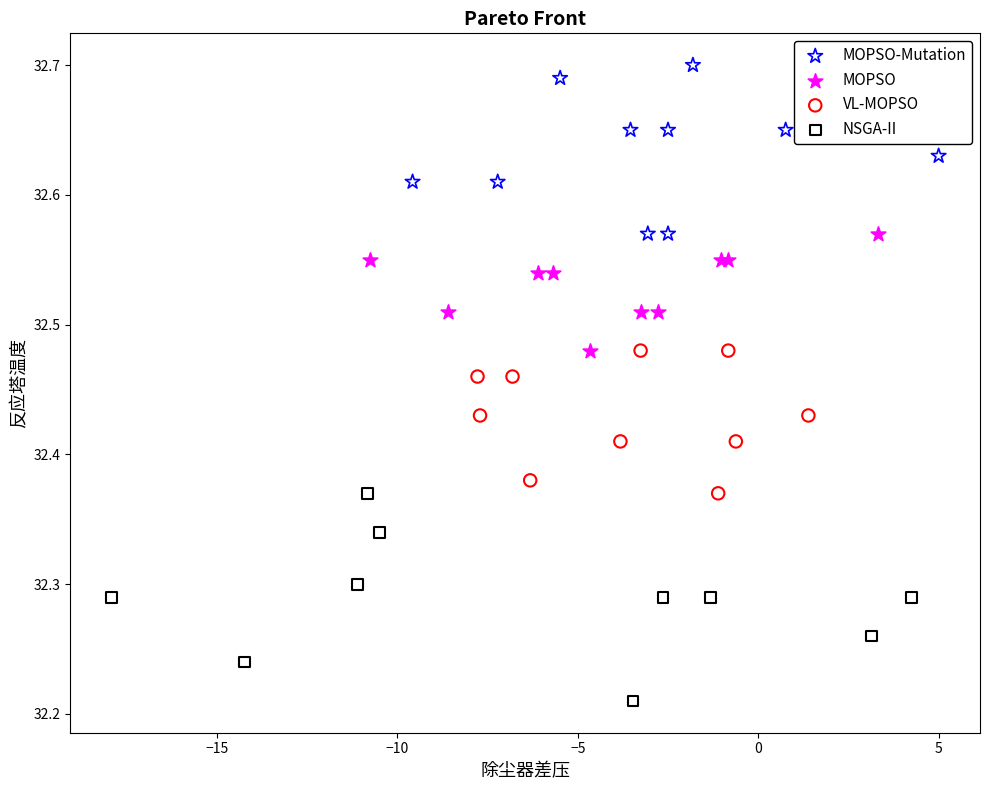

Which series contains the lowest Y value?

NSGA-II